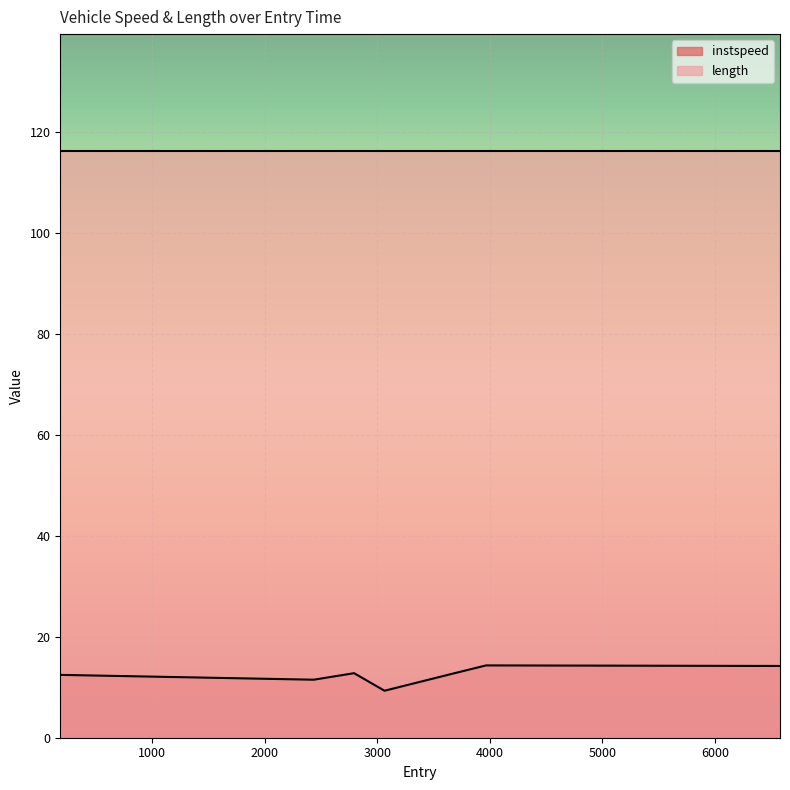

List the labels in order of value, smallest first.

3065.0, 2437.0, 186.0, 2795.0, 3695.0, 6577.0, 3967.0